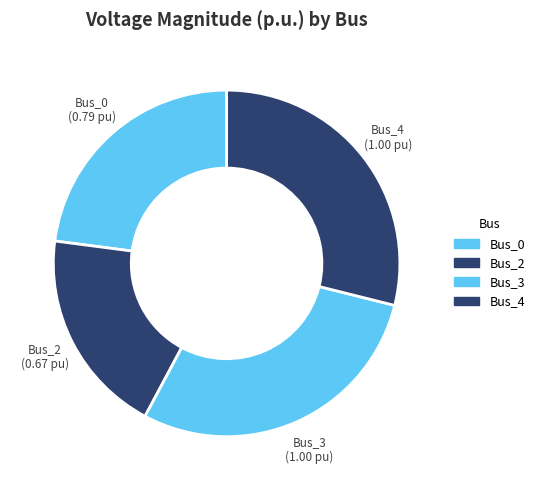

What is the smallest slice in the pie chart?

Bus_2